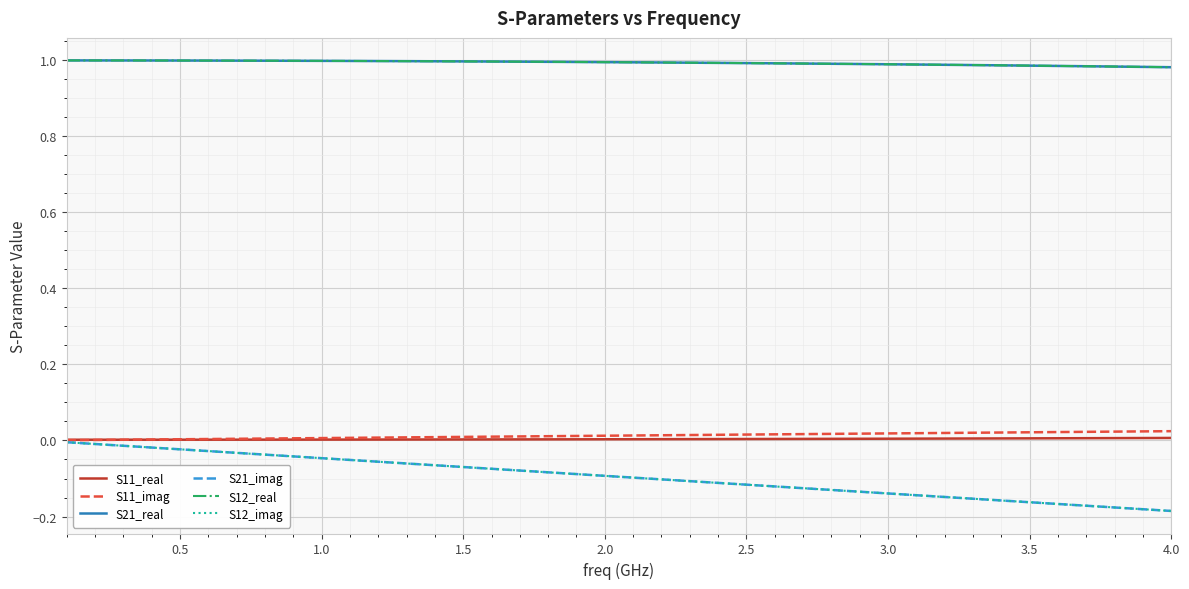

Does the chart display data point markers on the line(s)?

No